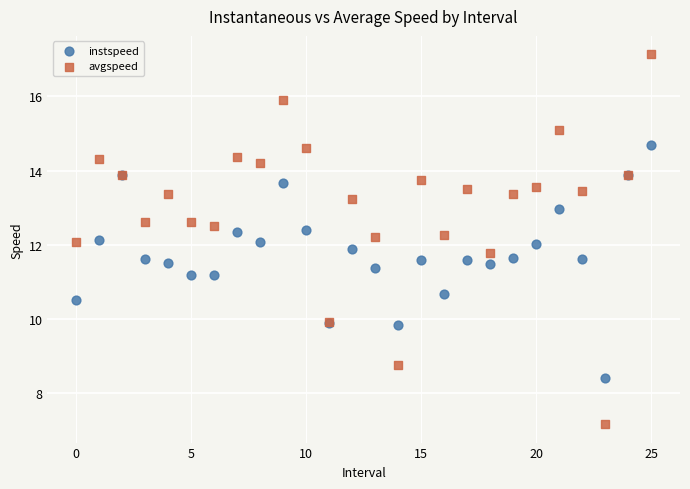

Which series has the widest spread of Y values?

avgspeed